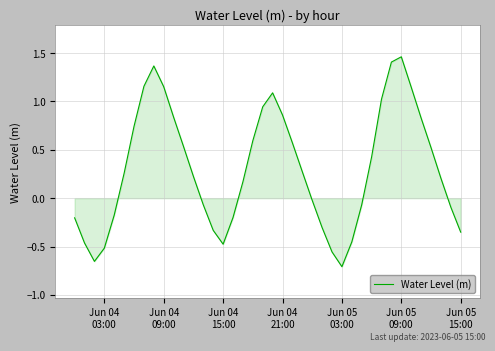

Does the chart display data point markers on the line(s)?

No